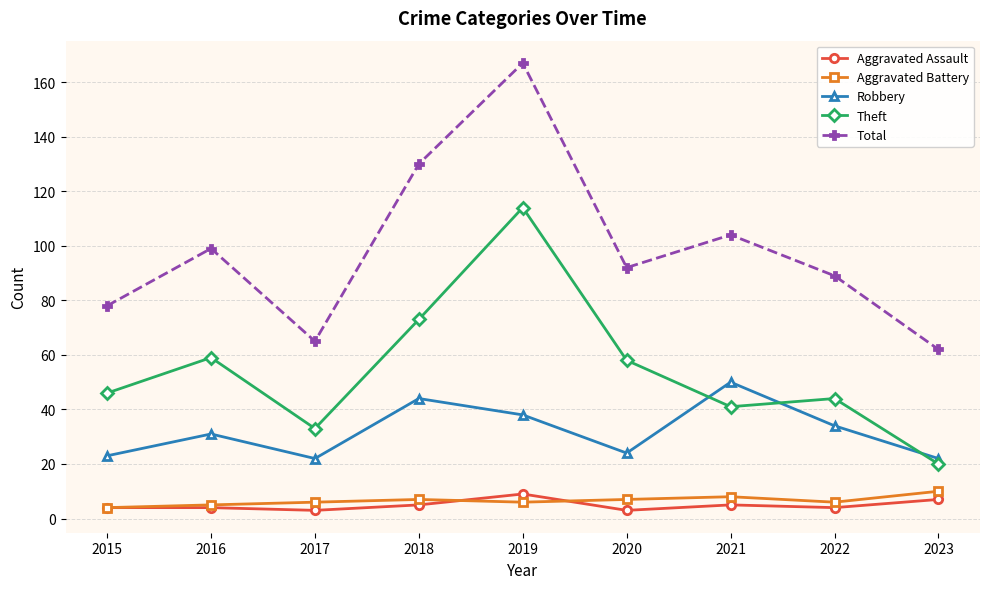

What is the sum of all Theft values?

488